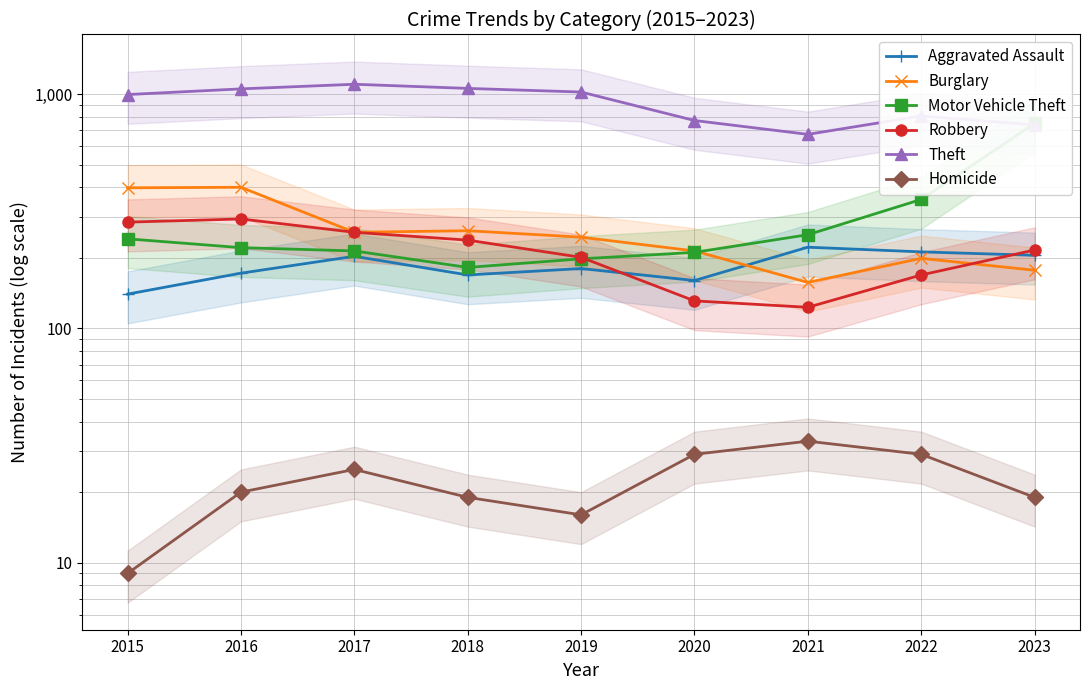

Which series has the largest total across all categories?

Theft